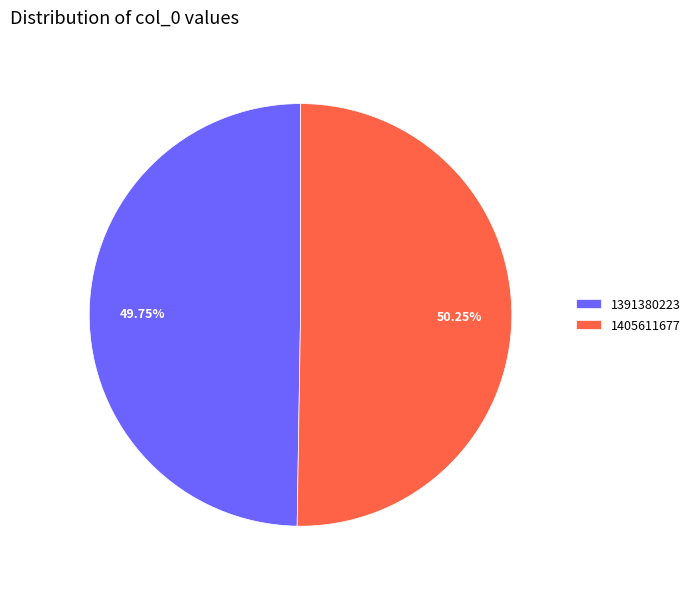

True or false: 1405611677 accounts for 50% of the total.

True